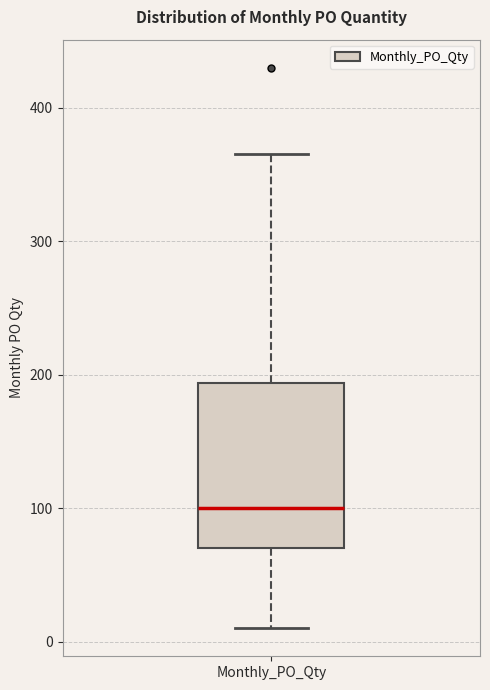

Read this box plot against the y-axis: the position of the median line, the range covered by the box, and the ends of both whiskers. The values are not printed on the chart, so give them approximately, as read against the axis.

median 100, box 70 to 190, whiskers 10 to 370